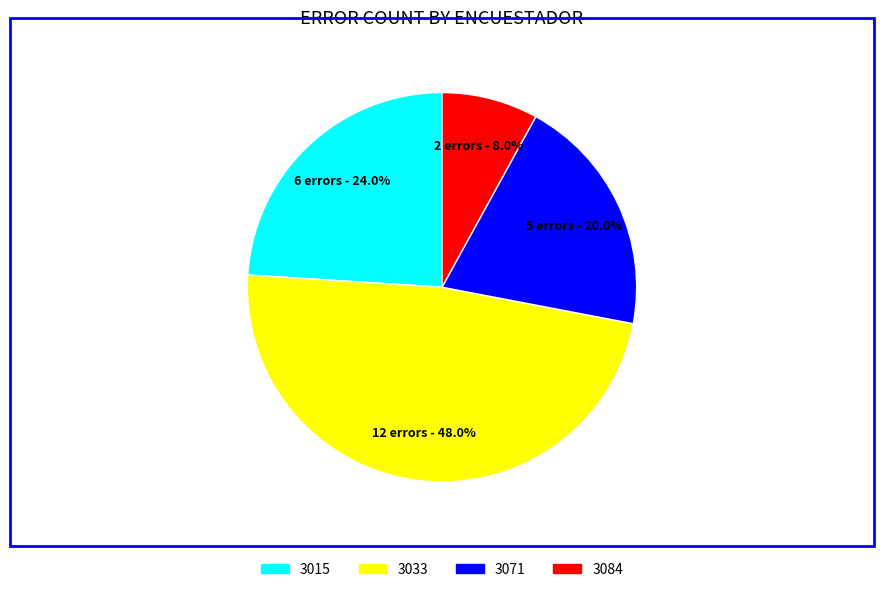

Which has a higher value, 3033 or 3071?

3033